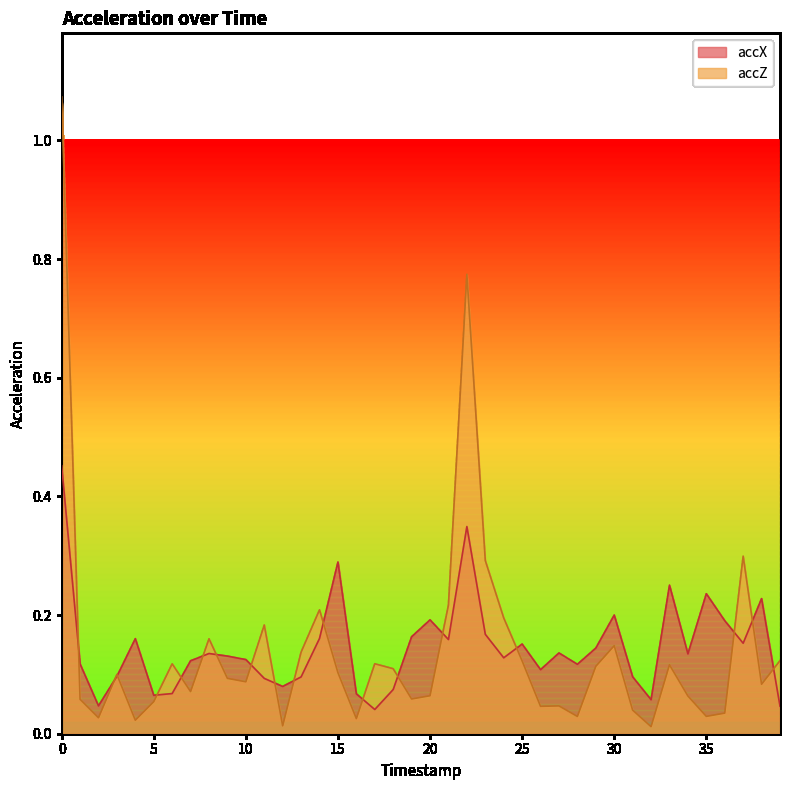

What is the value of the accX point at the 12th from the left?

0.1